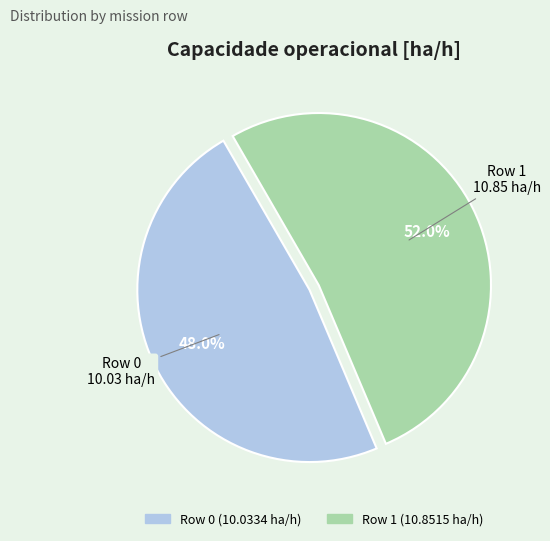

How many slices are in this pie chart?

2